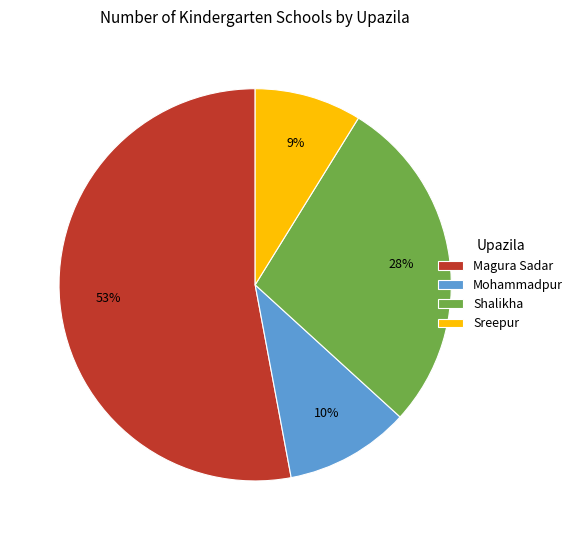

Do Mohammadpur and Shalikha together represent more than half of the pie?

No